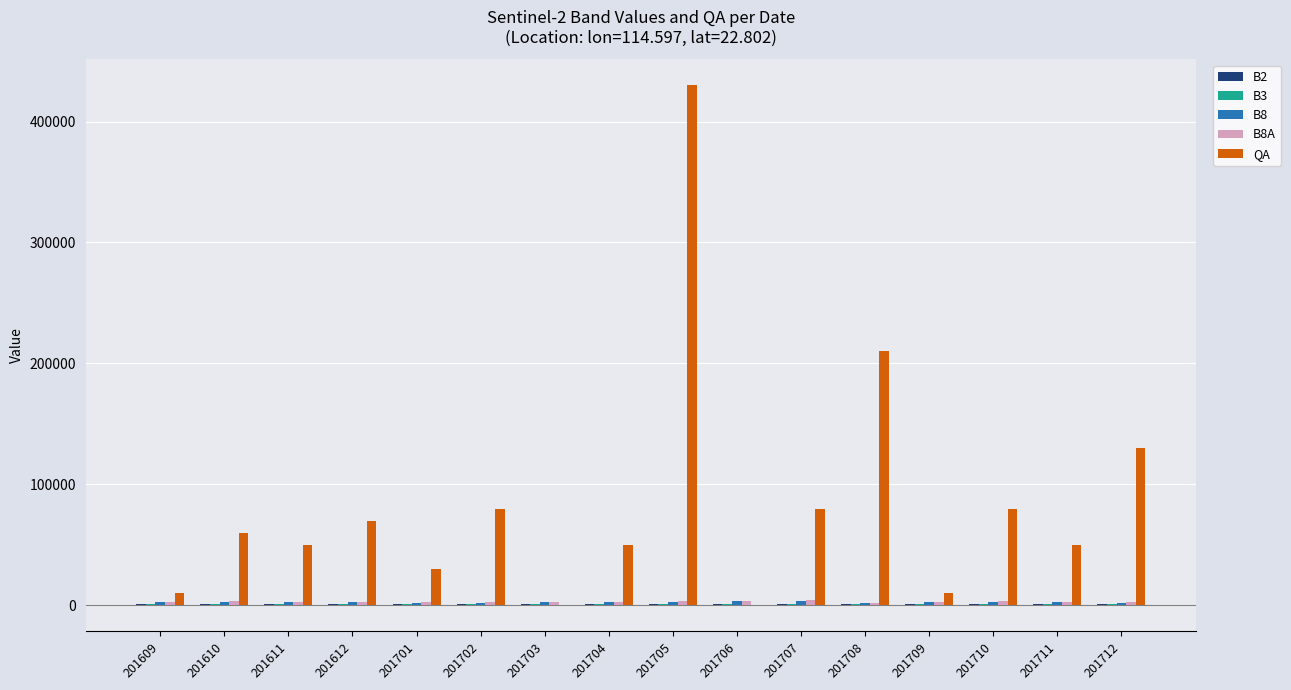

What is the greatest value displayed?

430000